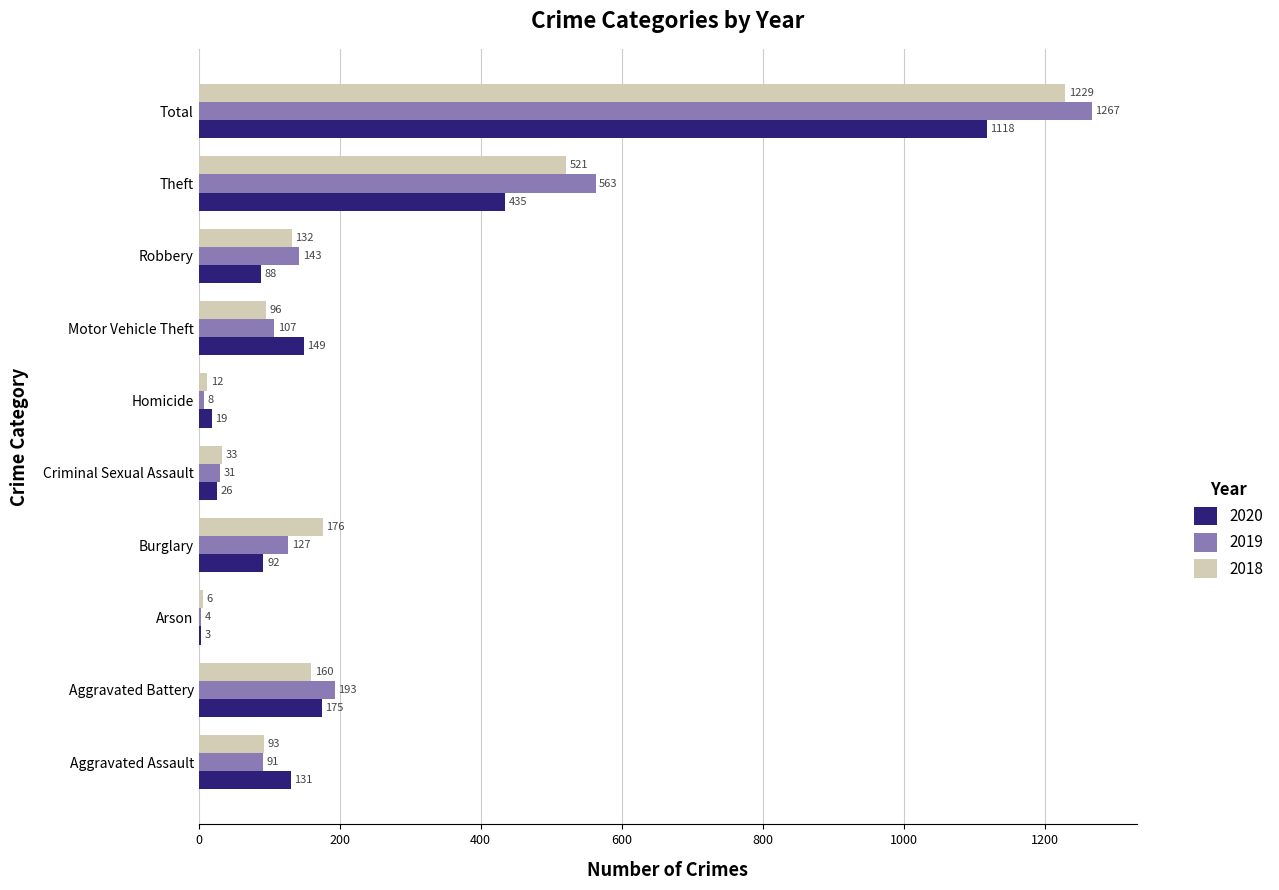

The 2019 series shows 1267 at Total. True or false?

True